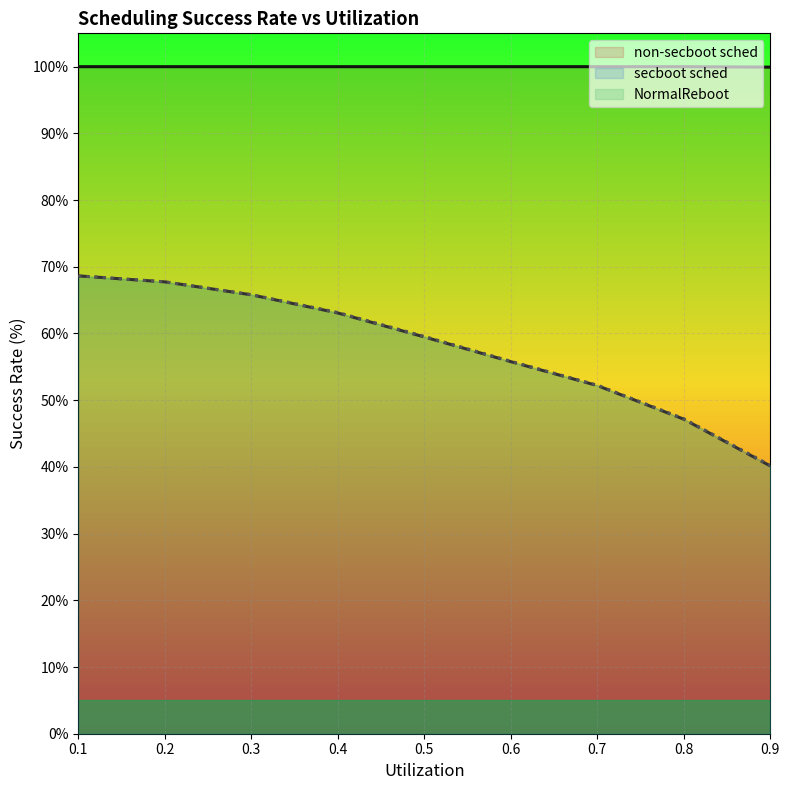

The non-secboot sched series shows 99.9 at 0.9. True or false?

True